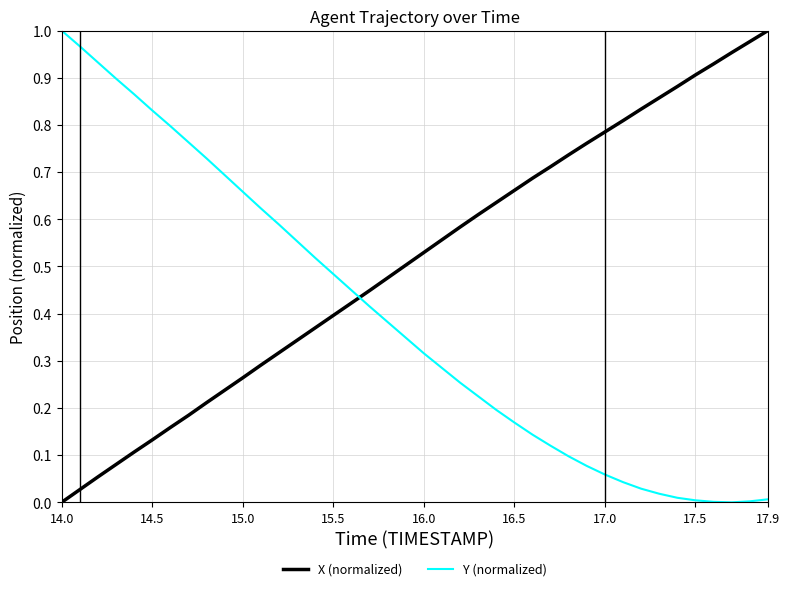

True or false: Y (normalized) and X (normalized) intersect in this chart.

True